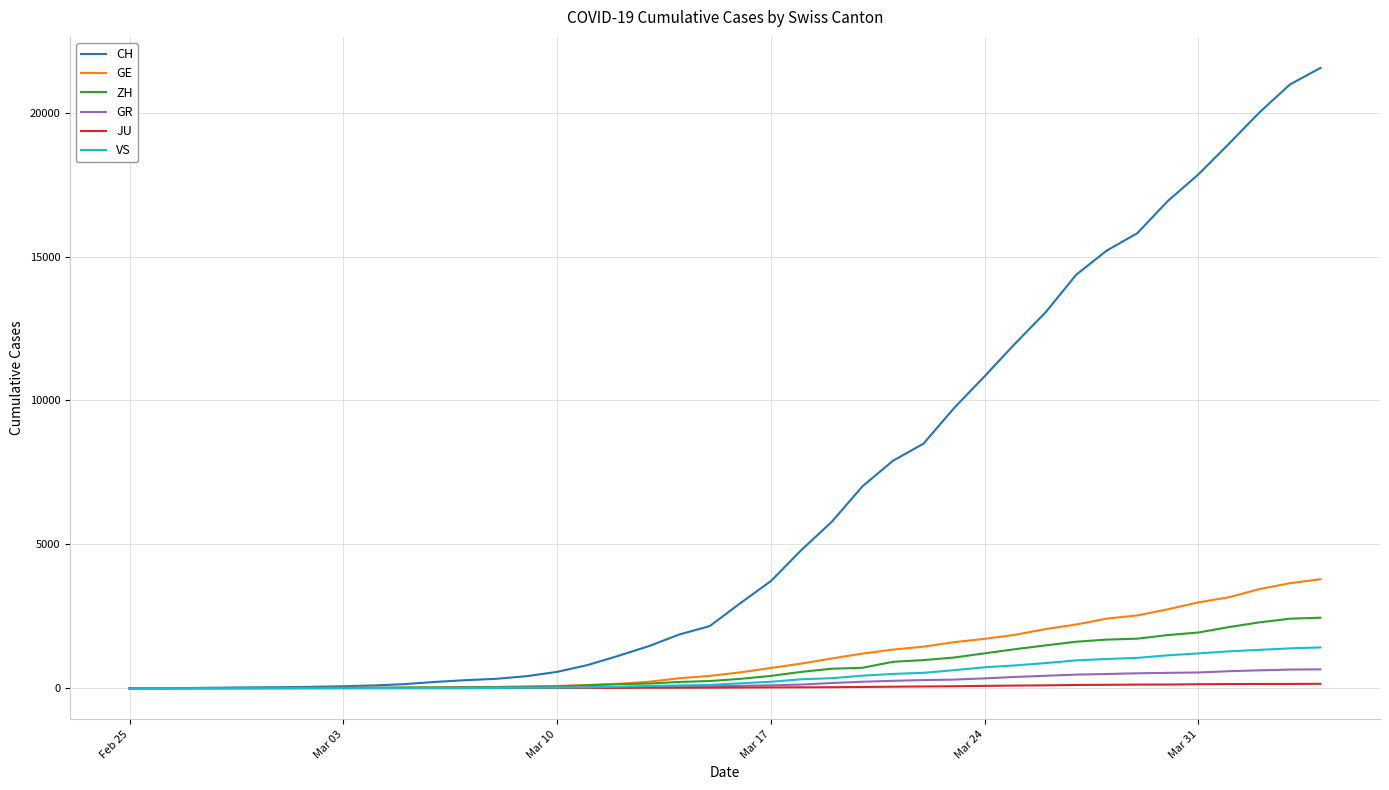

What is the maximum value shown in the chart?

21554